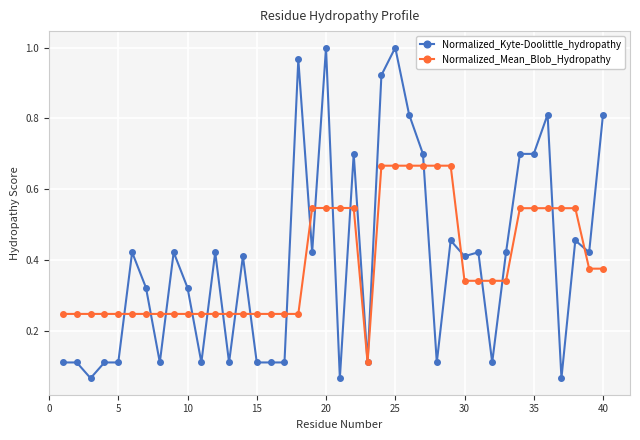

List the series in order of their peak value, lowest first.

Normalized_Mean_Blob_Hydropathy, Normalized_Kyte-Doolittle_hydropathy